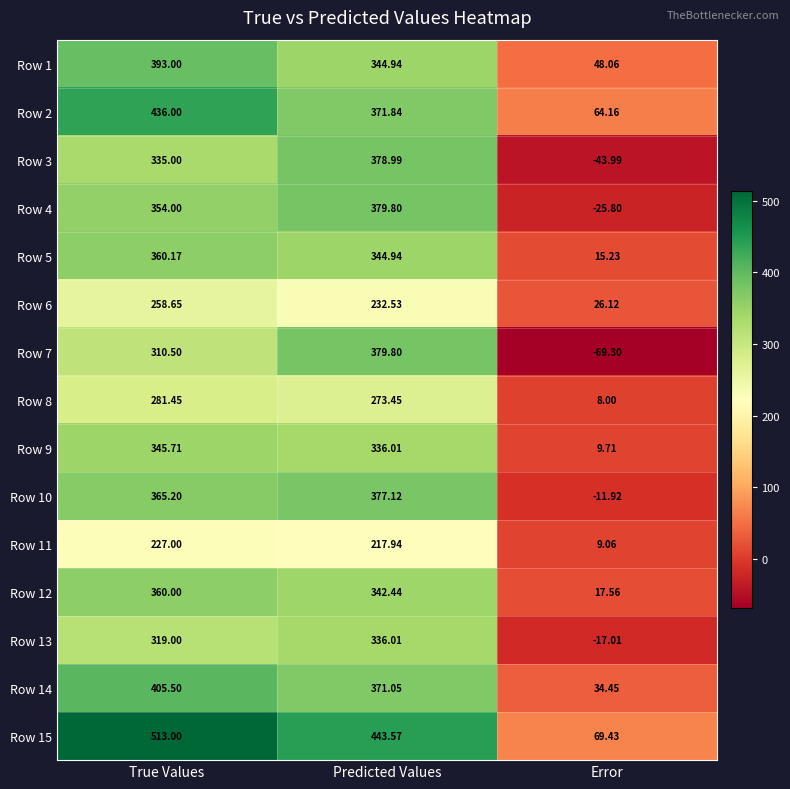

At which label is Row 1 closest to 220?

Predicted Values